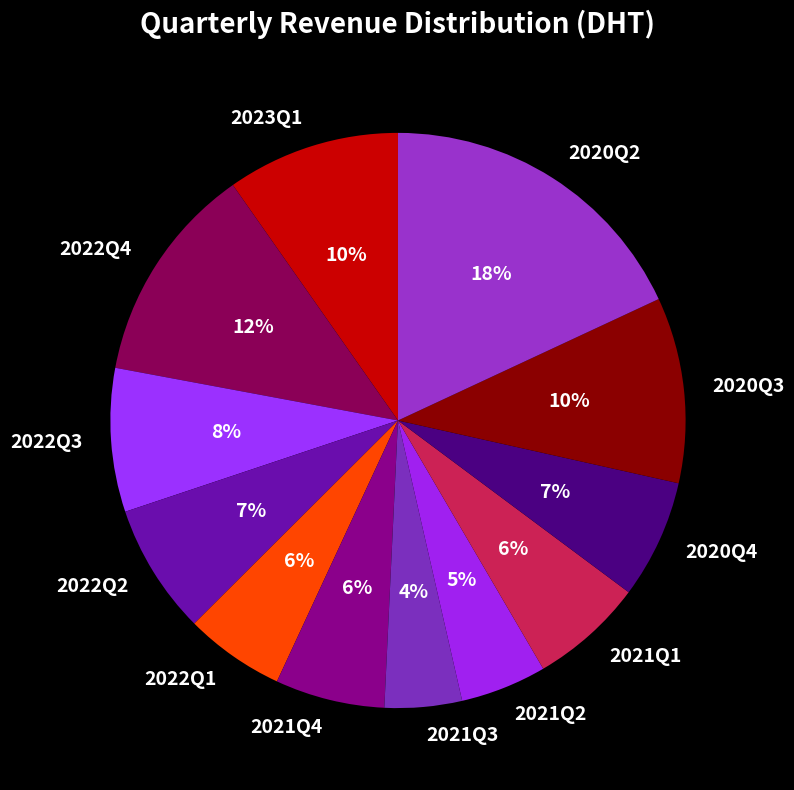

Do 2022Q2 and 2020Q4 together represent more than half of the pie?

No